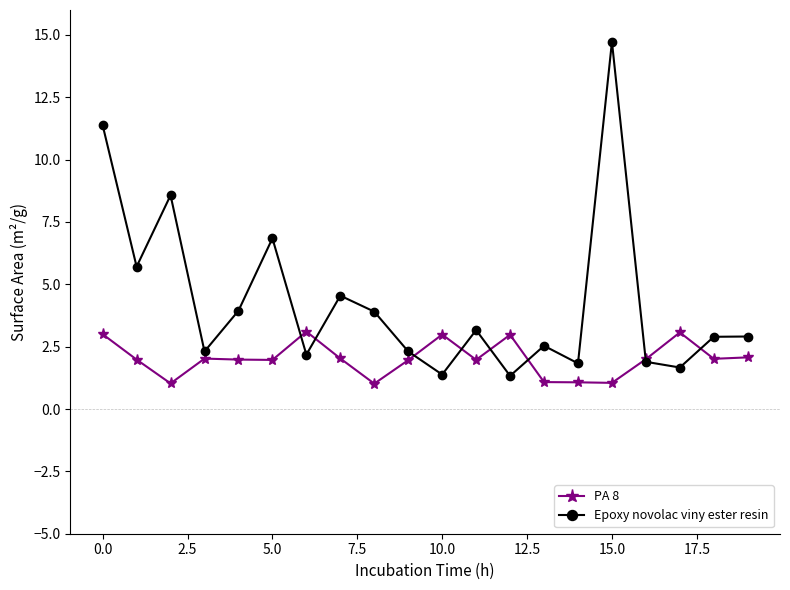

How many times do PA 8 and Epoxy novolac viny ester resin cross each other?

8